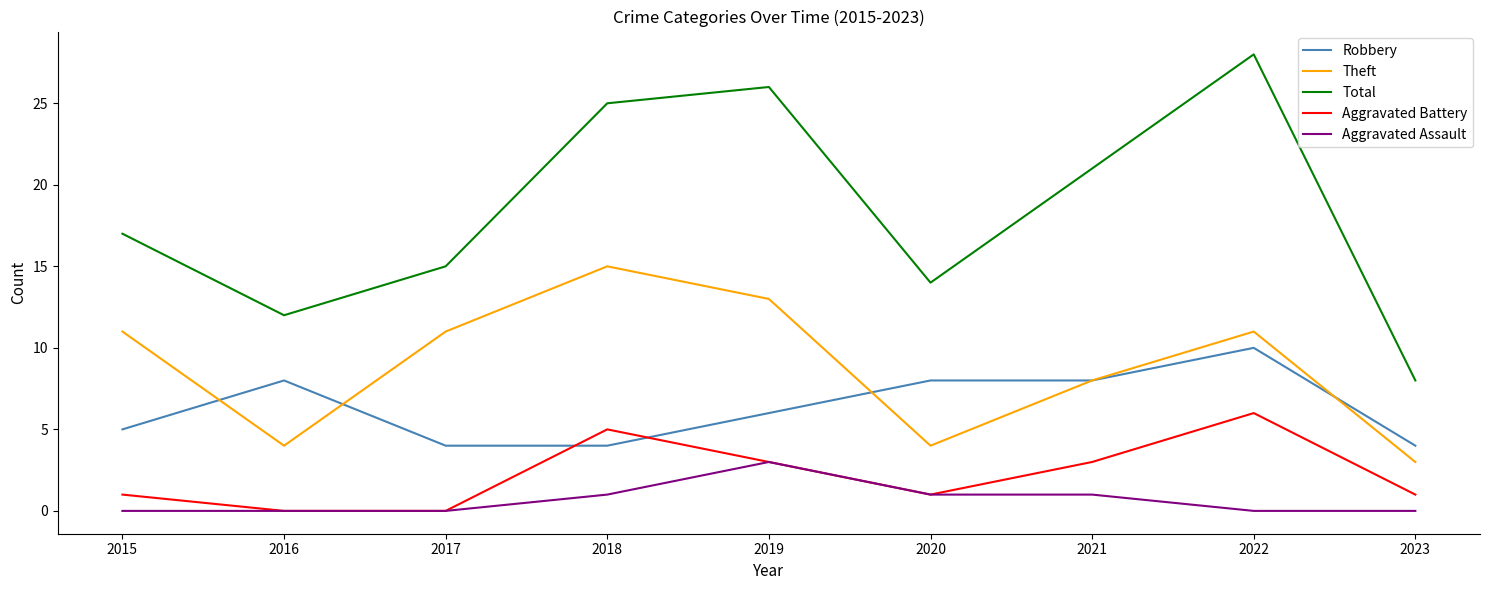

Which series has the largest total across all categories?

Total